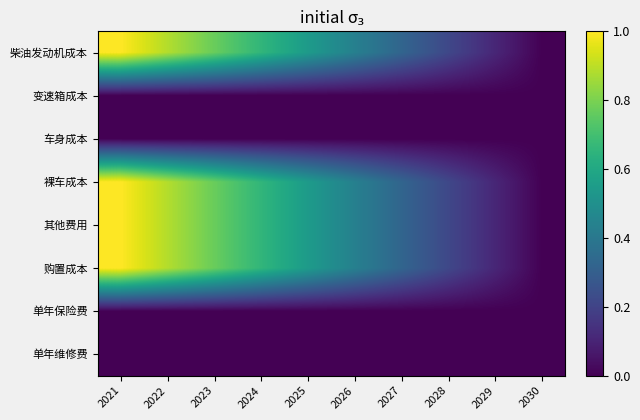

At how many categories does at least one series exceed 0?

9